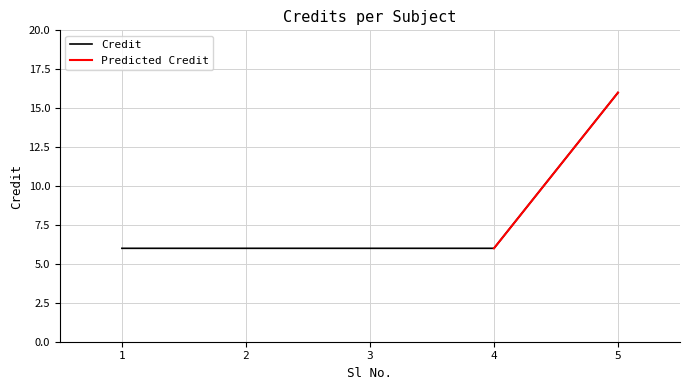

List the labels in order of value, largest first.

5, 1, 2, 3, 4